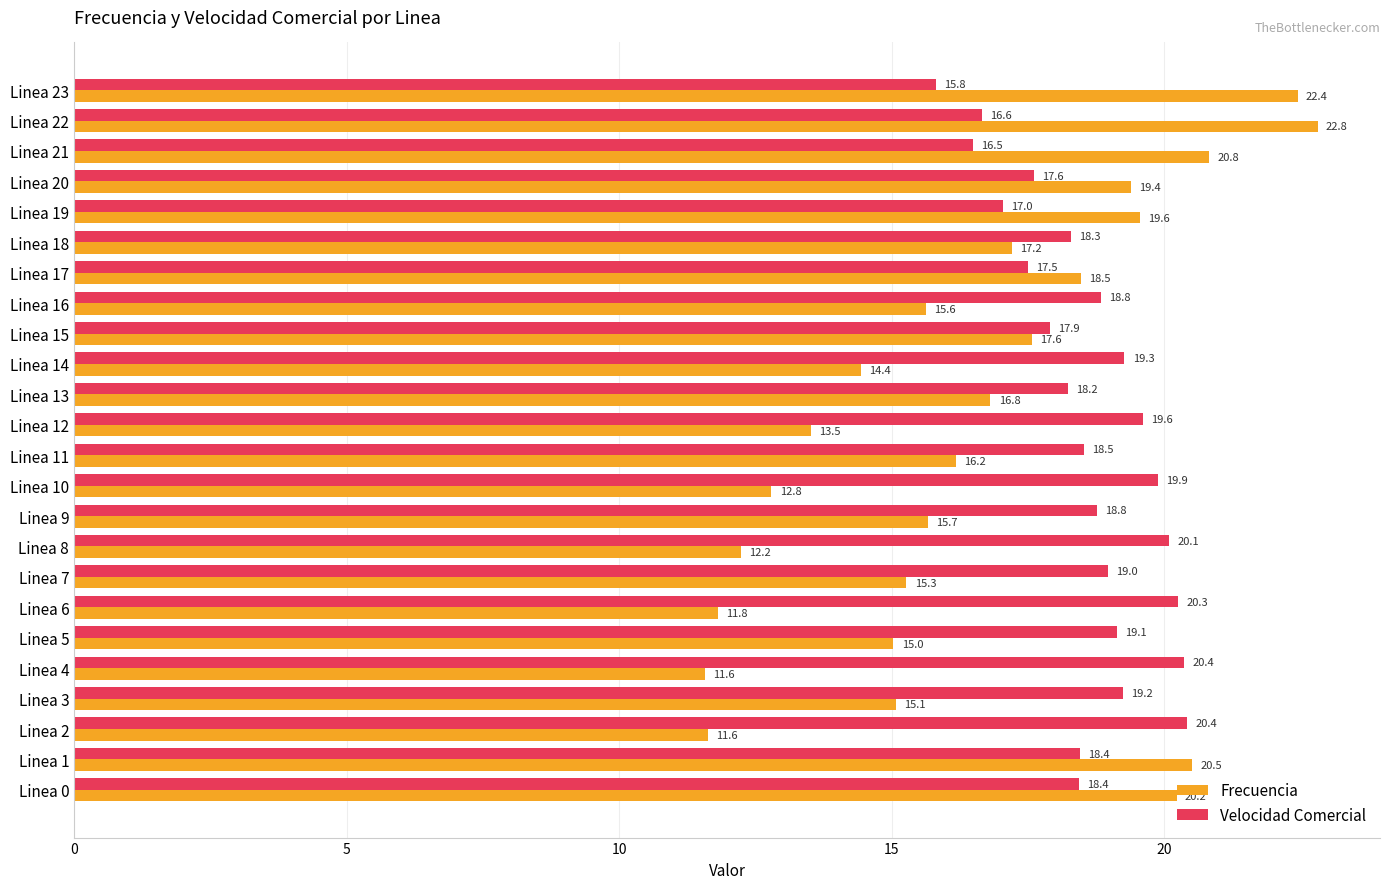

True or false: Frecuencia has a value of 17.2 at Linea 18.

True